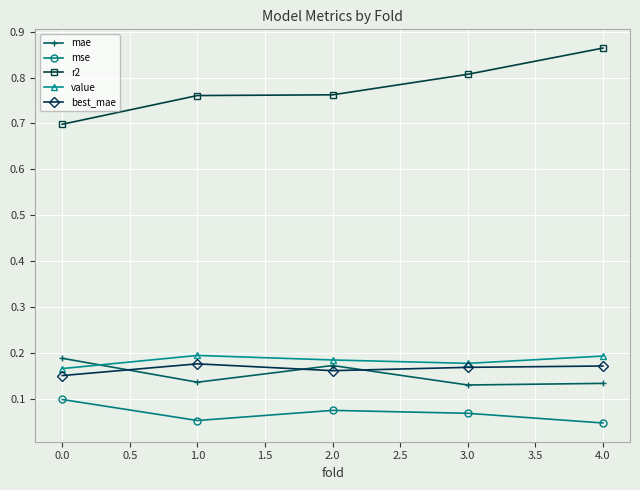

Which series has the widest spread of values?

r2